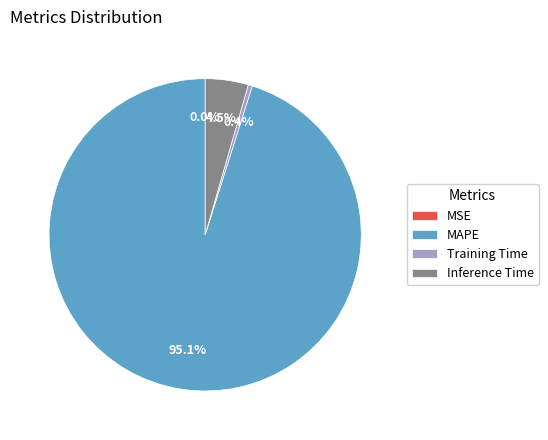

Does MAPE account for over 50% of the chart?

Yes